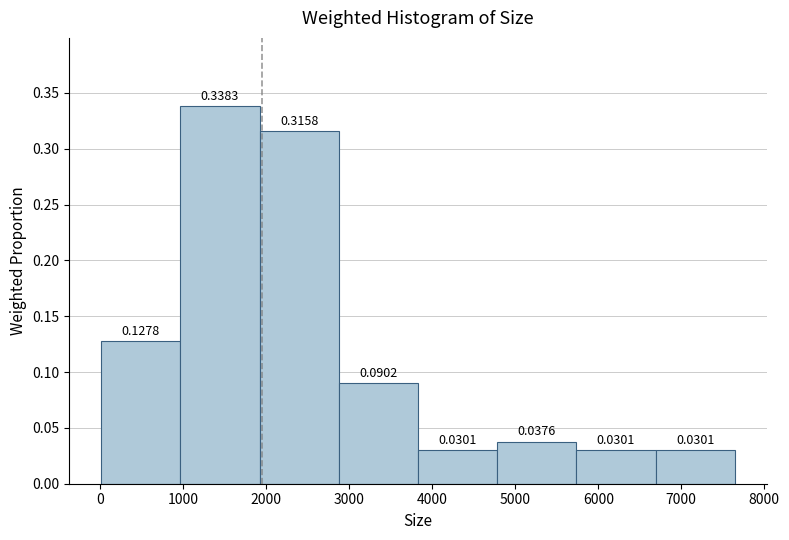

What is the height of the bar covering 1000 to 1900 on the x-axis? The bar edges are not printed on the chart, so give them approximately, as read against the axis.

0.3383